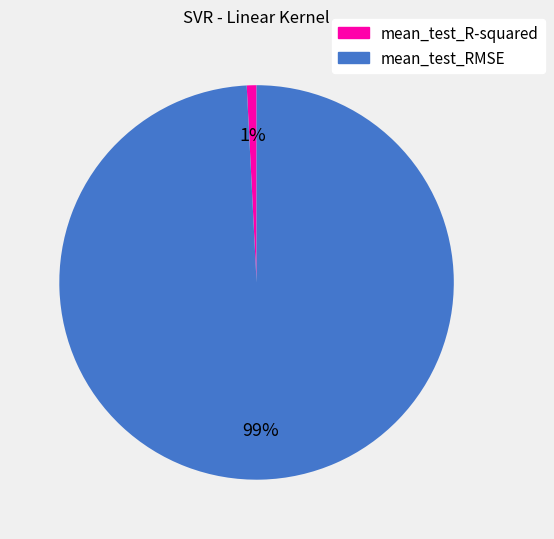

What is the majority slice?

mean_test_RMSE